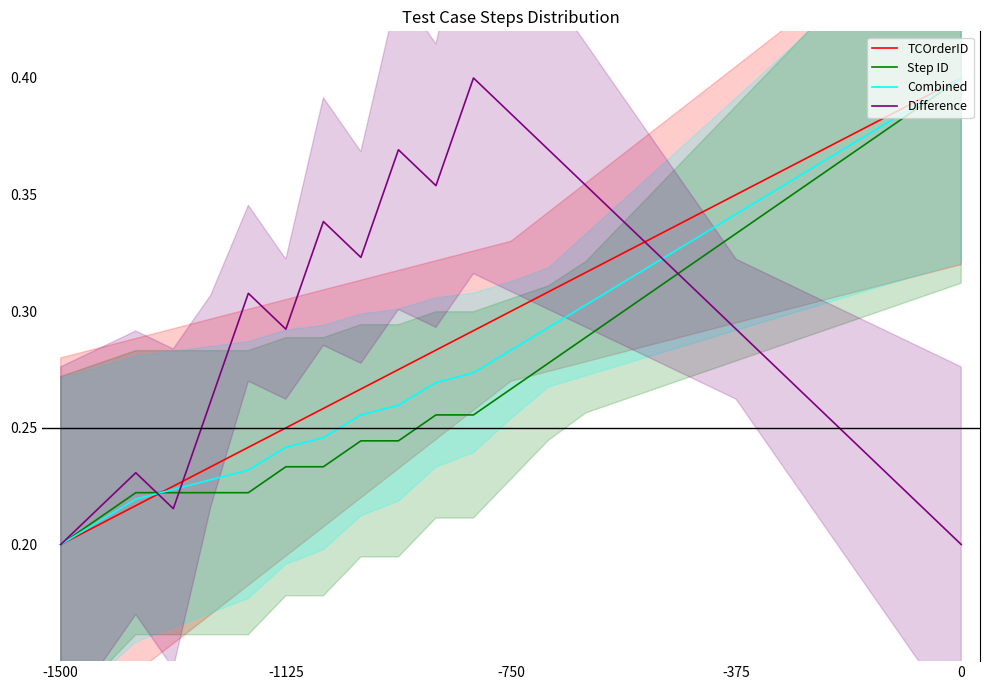

Which has a higher value, 20 or 22?

22